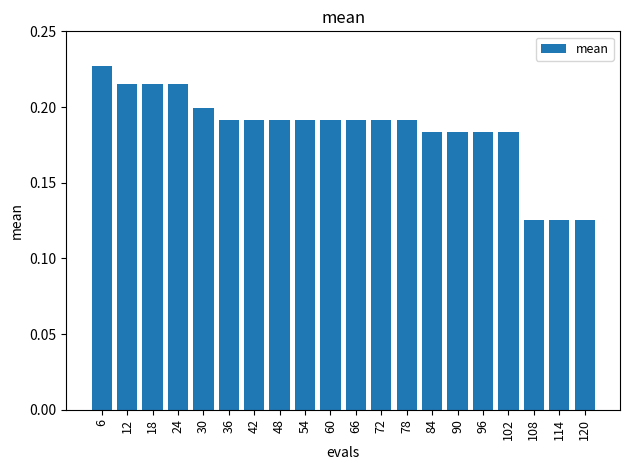

How many distinct data groups are displayed?

1